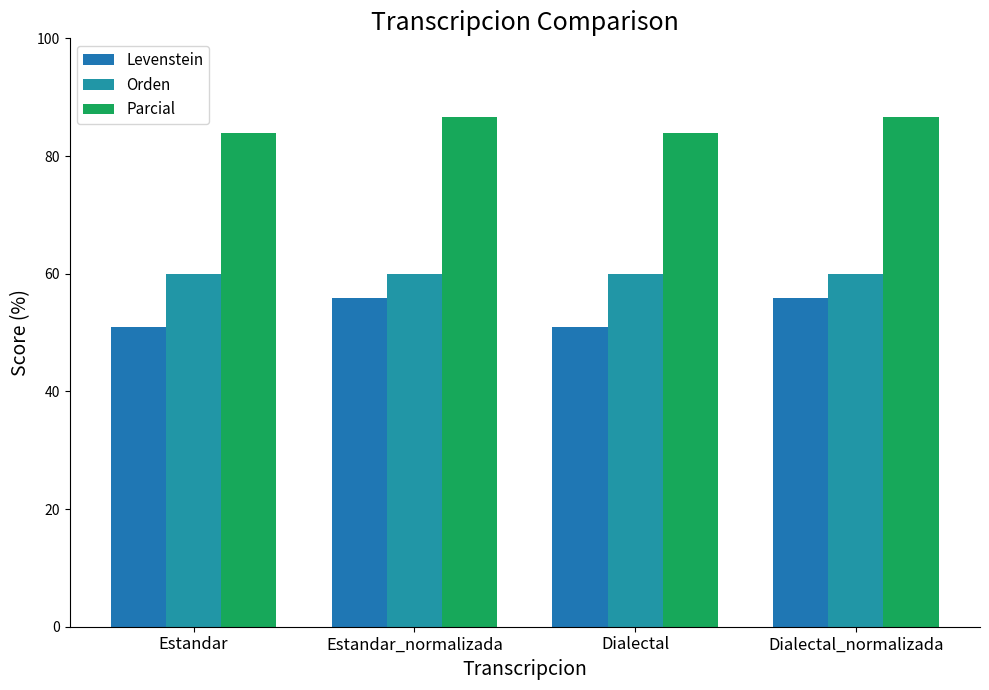

What is the difference between the Parcial values at Estandar_normalizada and Estandar?

2.8